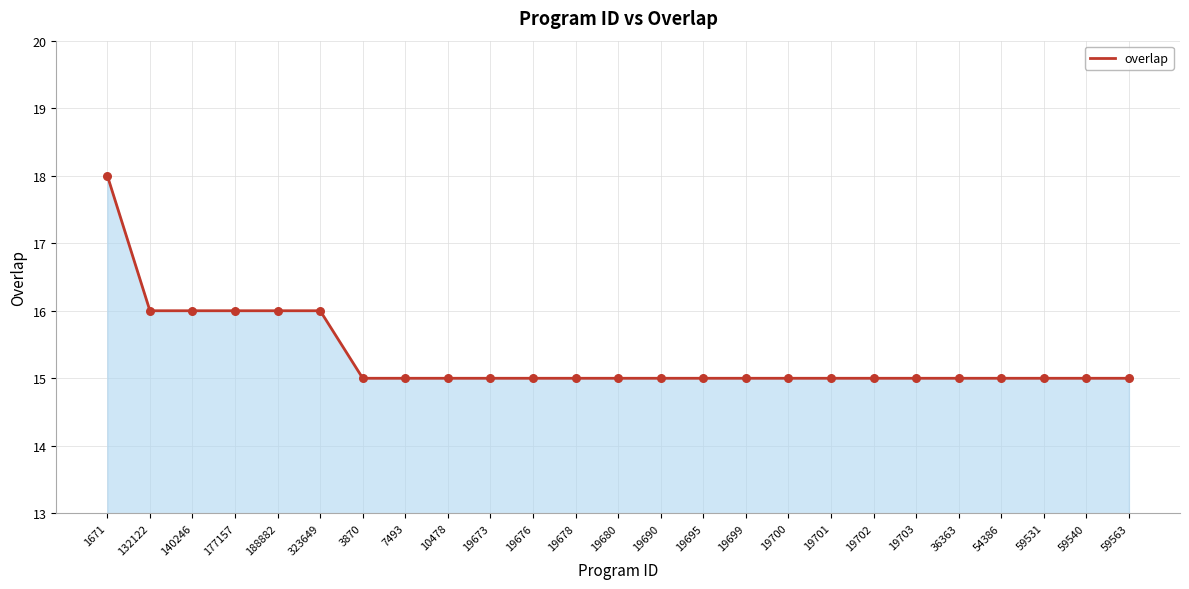

What is the change in value from 140246 to 59540?

-1